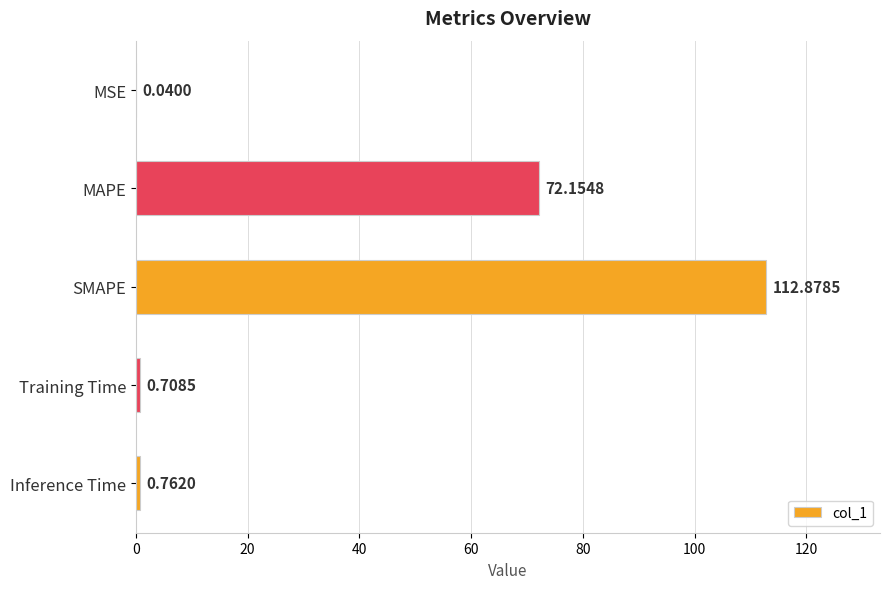

What is the change in value from MAPE to Inference Time?

-71.4